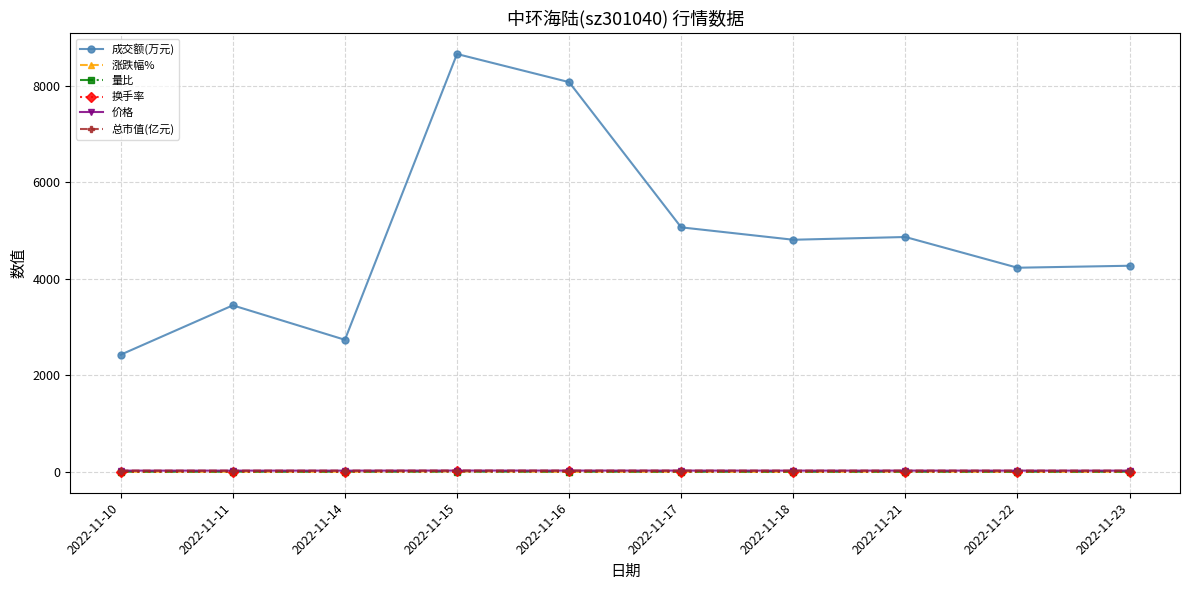

Reading left to right, what are all the values shown in this chart?

成交额(万元): 2426.0	3449.0	2735.0	8660.0	8077.0	5066.0	4809.0	4866.0	4229.0	4270.0
涨跌幅%: -1.0	0.0	-0.8	6.8	-2.0	-0.7	-3.2	2.2	-2.3	-0.6
量比: 0.7	1.1	0.9	2.9	1.9	1.0	0.9	0.8	0.7	0.8
换手率: 1.6	2.2	1.8	5.4	4.9	3.2	3.1	3.1	2.7	2.8
价格: 22.4	22.4	22.2	23.8	23.3	23.1	22.4	22.9	22.4	22.2
总市值(亿元): 22.4	22.4	22.2	23.8	23.3	23.1	22.4	22.9	22.4	22.2